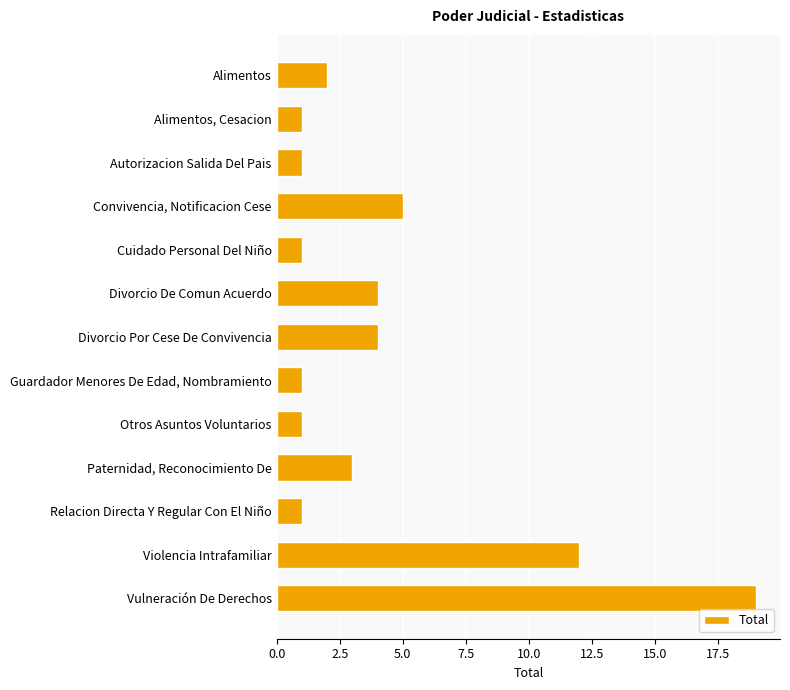

Which label corresponds to the largest value in the chart?

Vulneración De Derechos